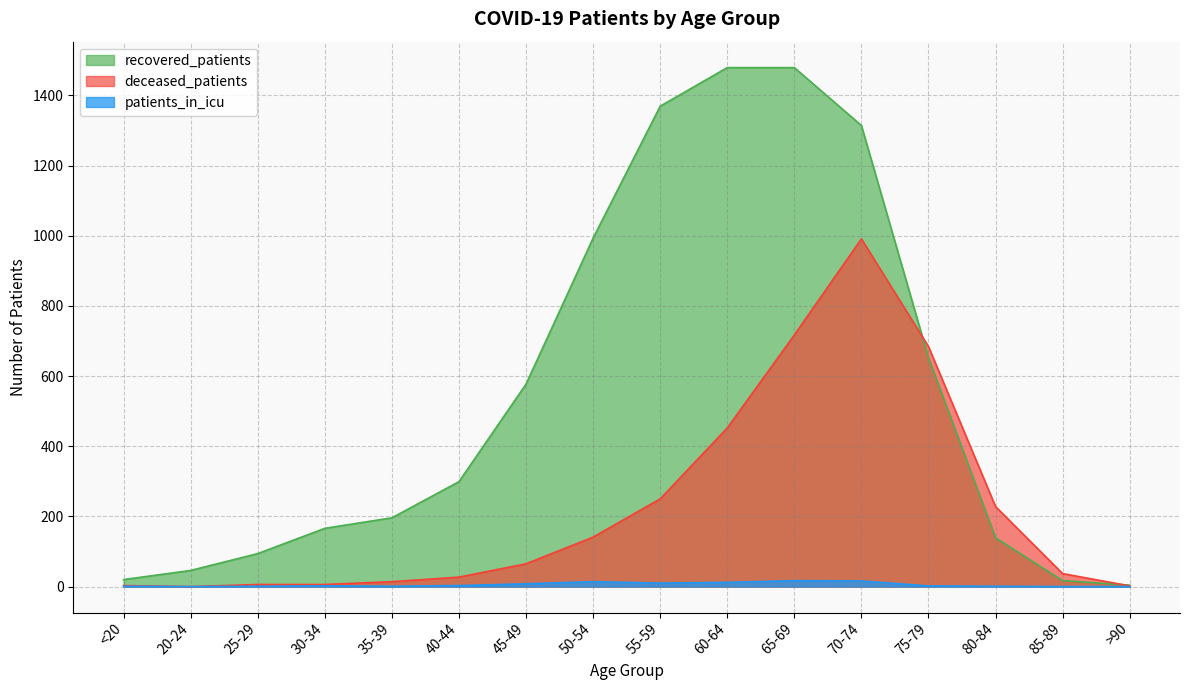

Reading left to right, transcribe all the data shown in this chart.

recovered_patients: <20=20	20-24=46	25-29=94	30-34=166	35-39=196	40-44=299	45-49=577	50-54=993	55-59=1369	60-64=1479	65-69=1479	70-74=1314	75-79=652	80-84=139	85-89=17	>90=4
deceased_patients: <20=3	20-24=0	25-29=6	30-34=6	35-39=14	40-44=27	45-49=65	50-54=141	55-59=250	60-64=452	65-69=717	70-74=991	75-79=684	80-84=228	85-89=37	>90=2
patients_in_icu: <20=1	20-24=0	25-29=1	30-34=2	35-39=1	40-44=3	45-49=8	50-54=14	55-59=10	60-64=12	65-69=17	70-74=16	75-79=2	80-84=1	85-89=0	>90=0